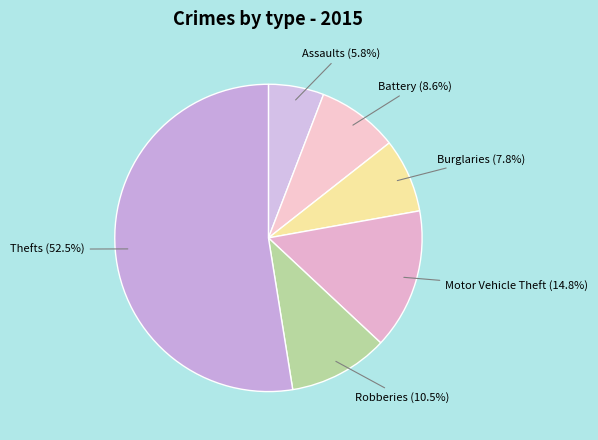

Count the number of slices in the pie.

6